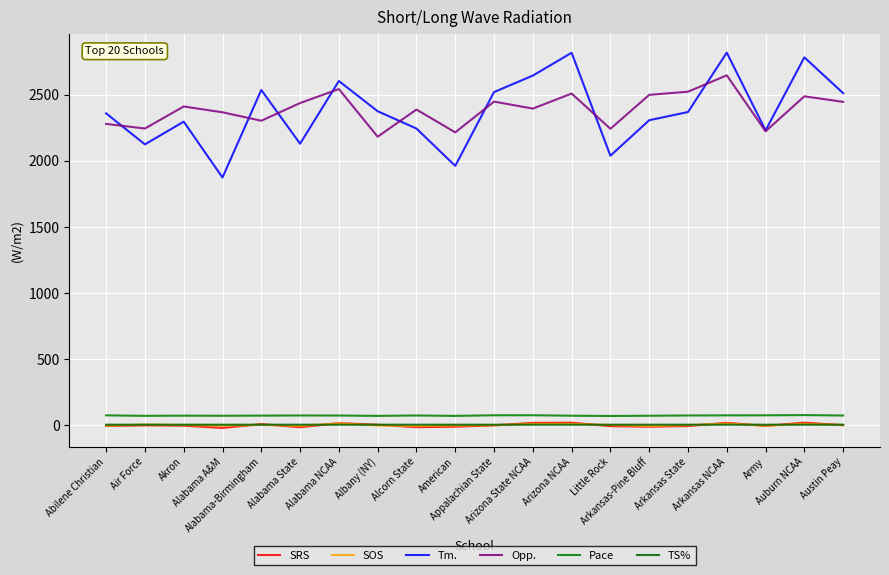

What is the label of the 6th point from the right?

Arkansas-Pine Bluff